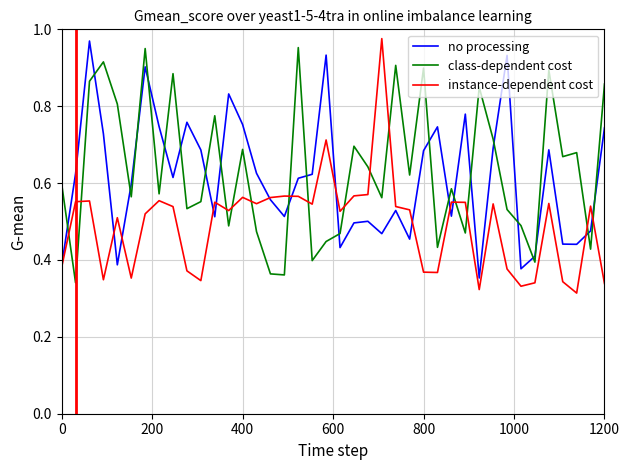

What is the sum of all class-dependent cost values?

25.3